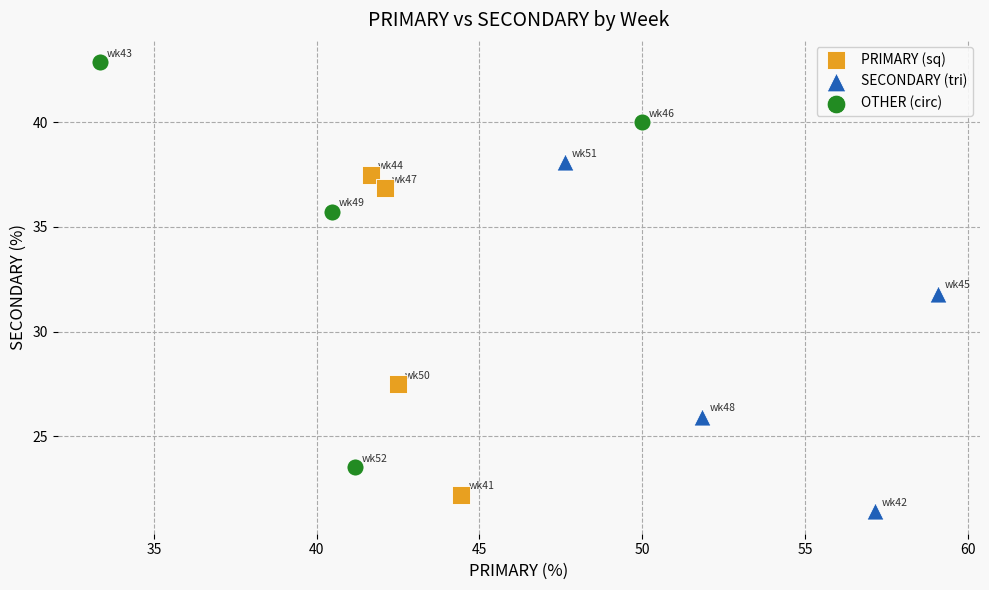

Which series has the largest Y range (max minus min)?

OTHER (circ)